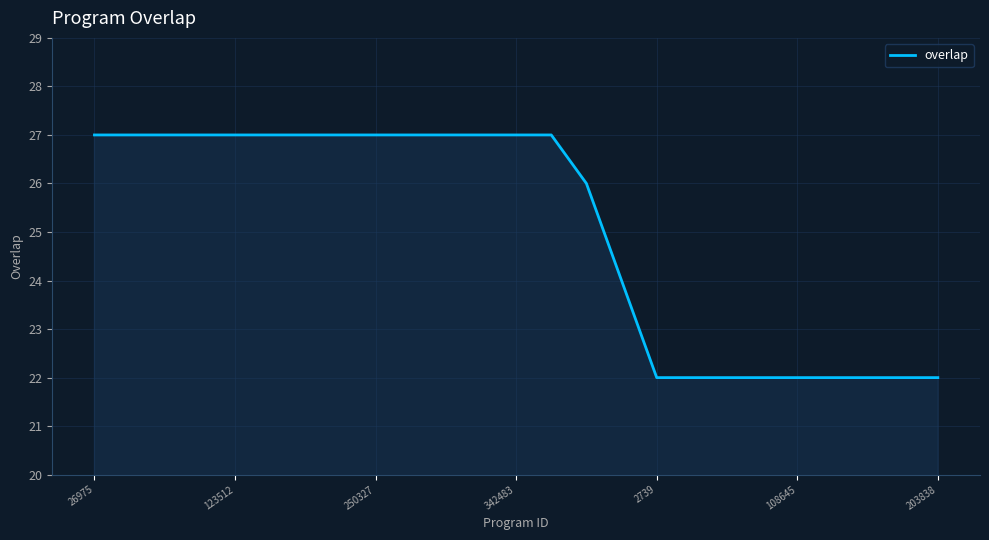

What is the greatest value displayed?

27